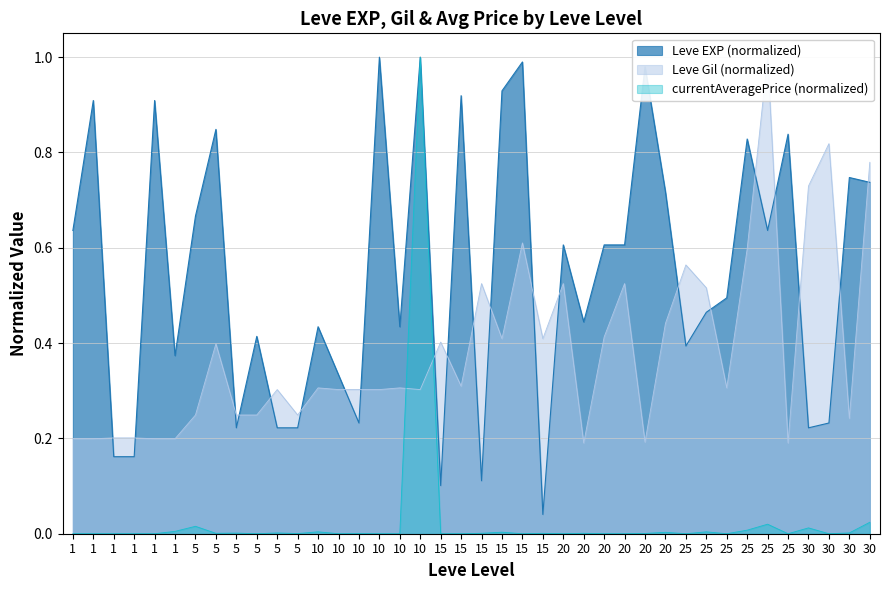

At which label is Leve Gil closest to 0?

20